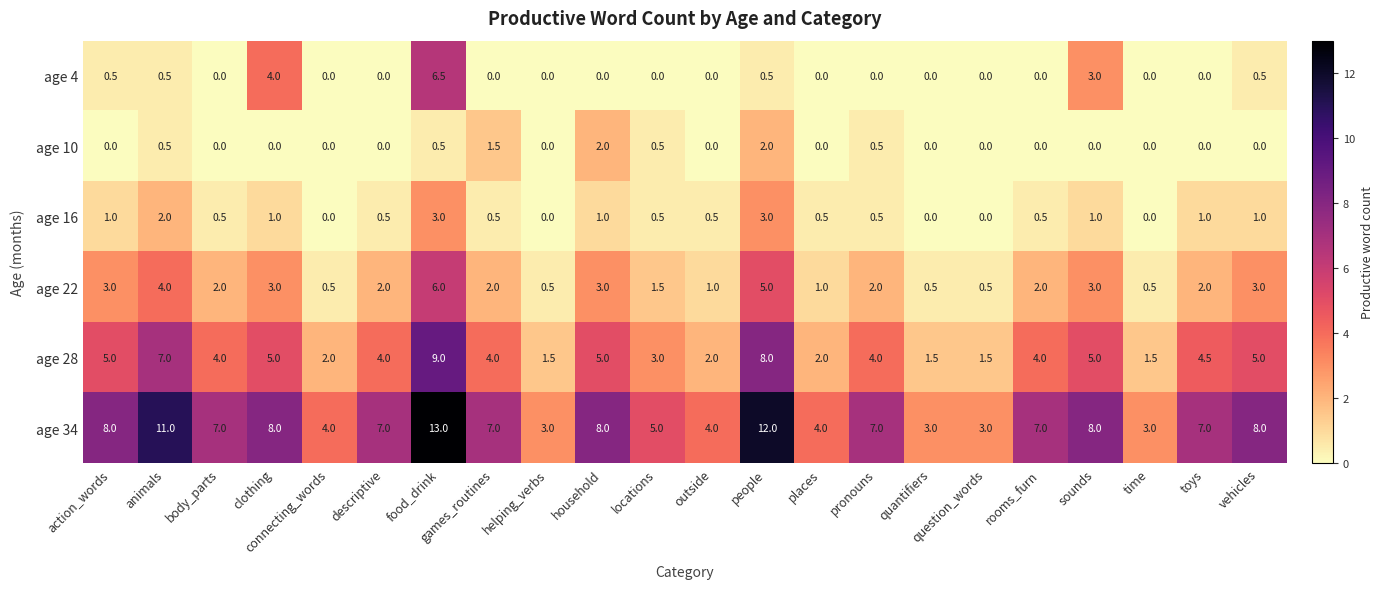

Rank the series by their maximum value, from lowest to highest.

age 10, age 16, age 22, age 4, age 28, age 34